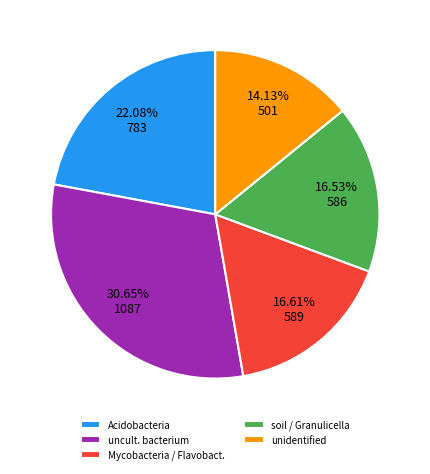

Combined, do soil / Granulicella and Acidobacteria account for over 50%?

No